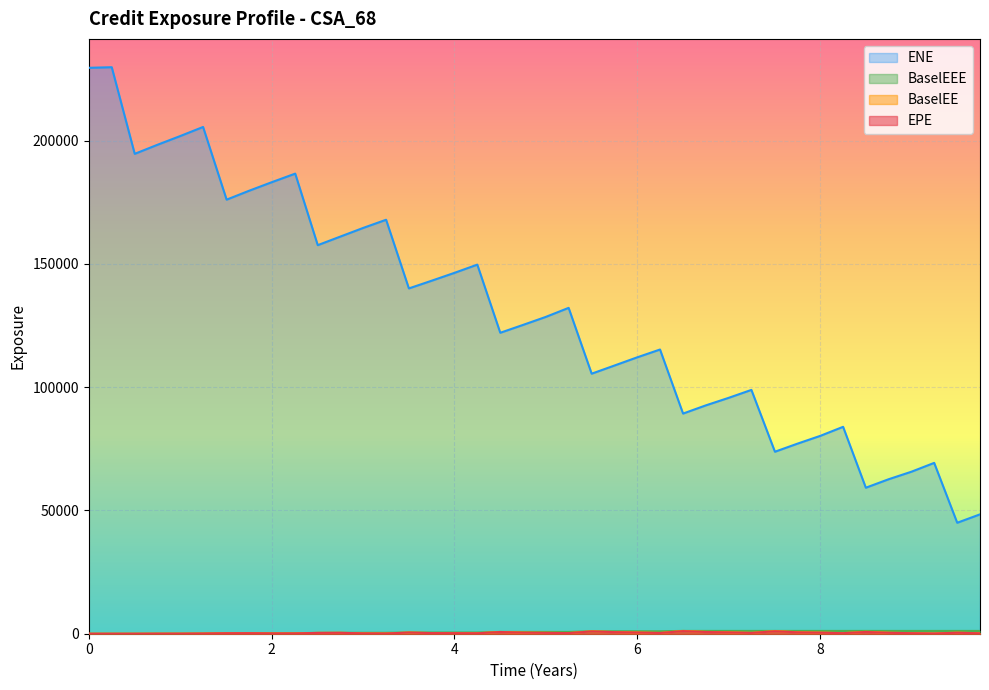

The ENE series shows 229545.0 at 0. True or false?

True